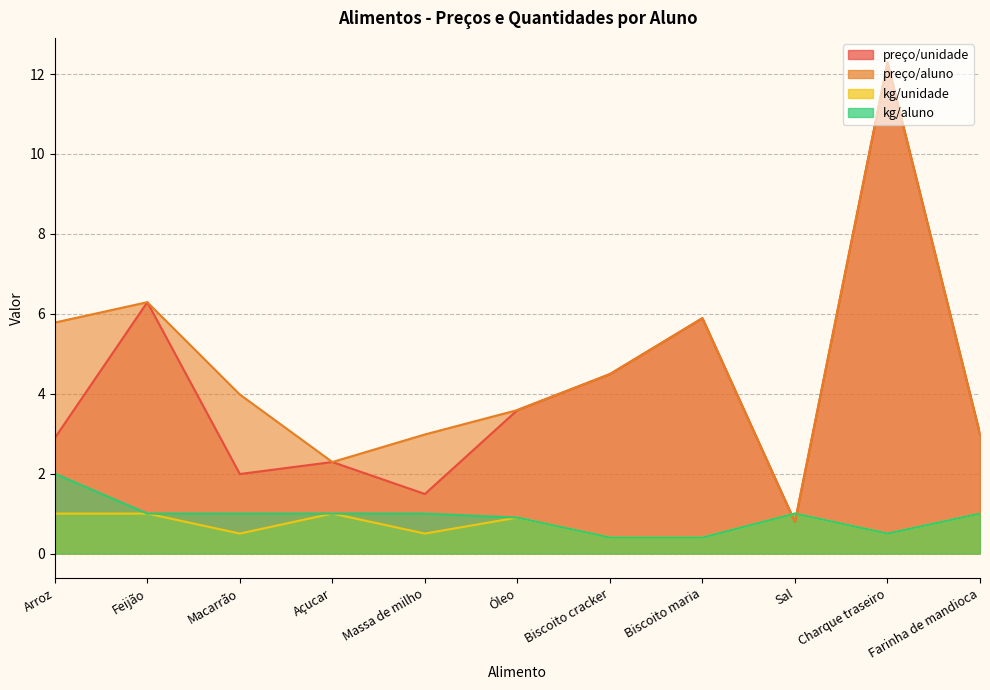

True or false: preço/unidade and preço/aluno intersect in this chart.

False